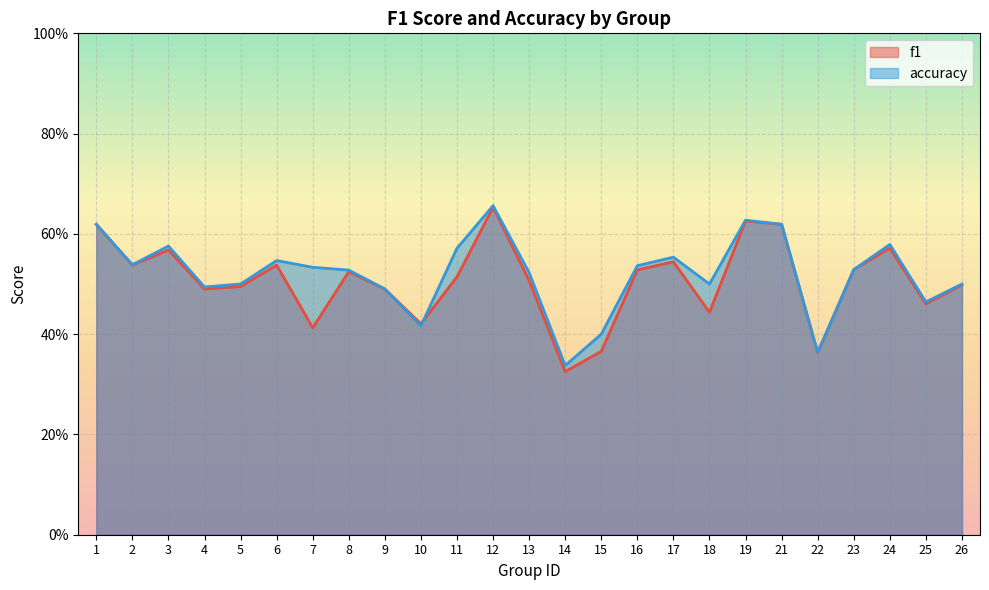

What are all the series names shown in the legend?

f1, accuracy